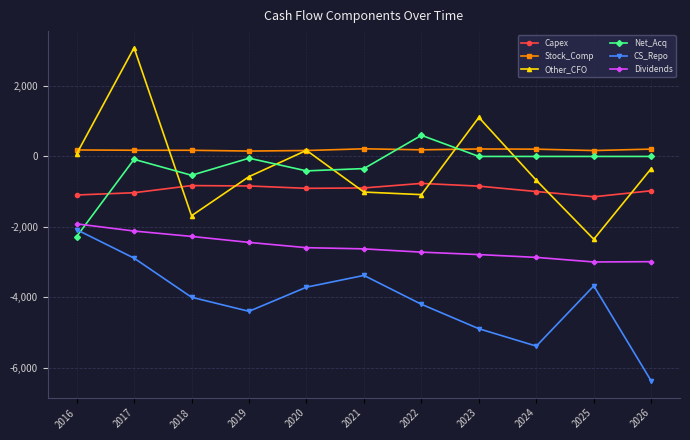

Which series changed the most between 2020 and 2026?

CS_Repo